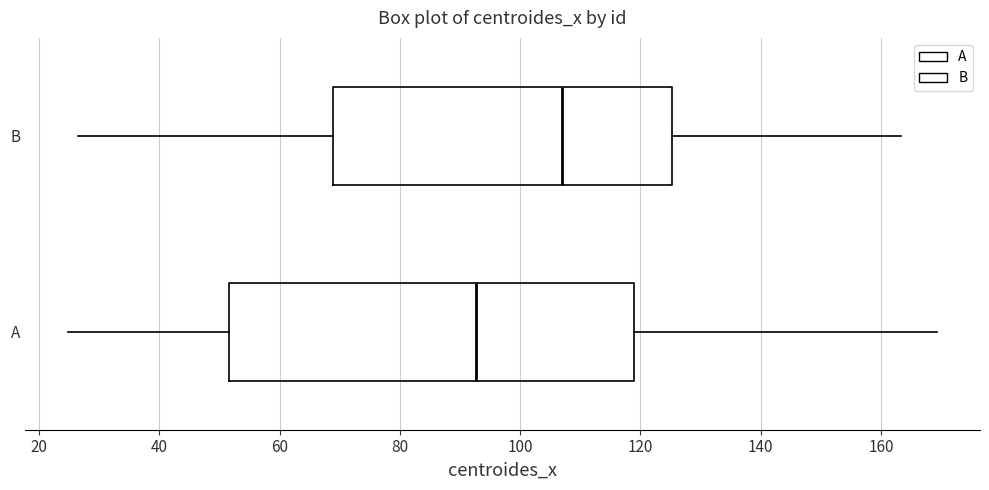

Reading bottom to top, read every box against the x-axis: the position of its median line, the range the box covers, and the ends of its whiskers. The values are not printed on the chart, so give them approximately, as read against the axis.

A: median 92, box 52 to 120, whiskers 24 to 170
B: median 108, box 68 to 126, whiskers 26 to 164